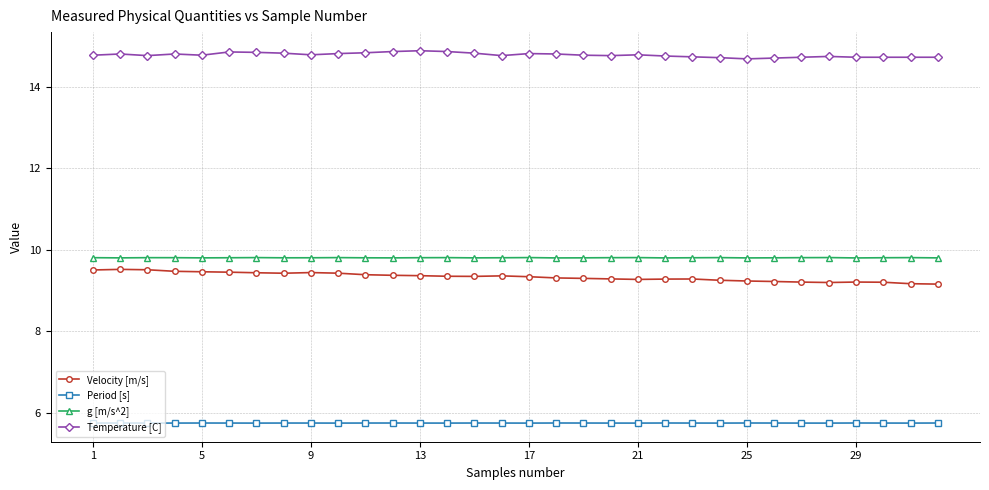

At how many categories does at least one series exceed 8?

32